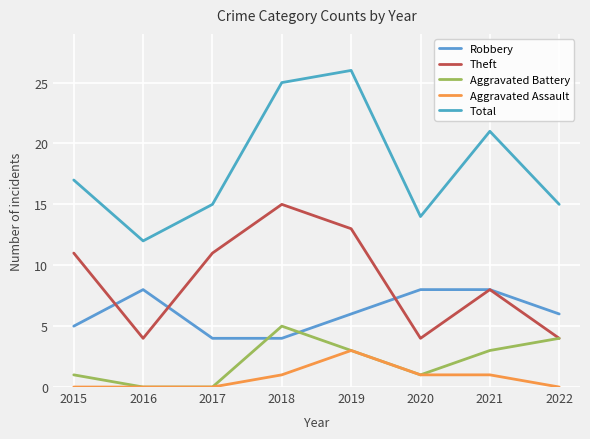

In Robbery, how many points are higher than both neighbors (excluding endpoints)?

1